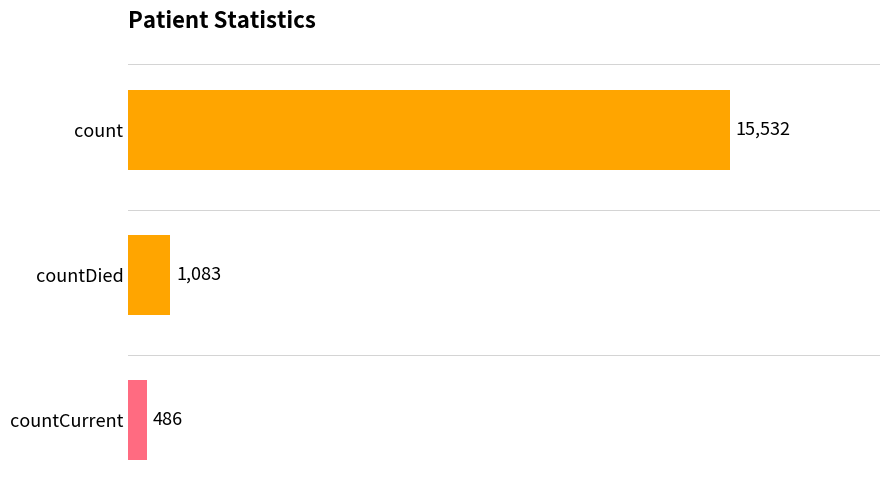

Rank the categories by value from highest to lowest.

count, countDied, countCurrent